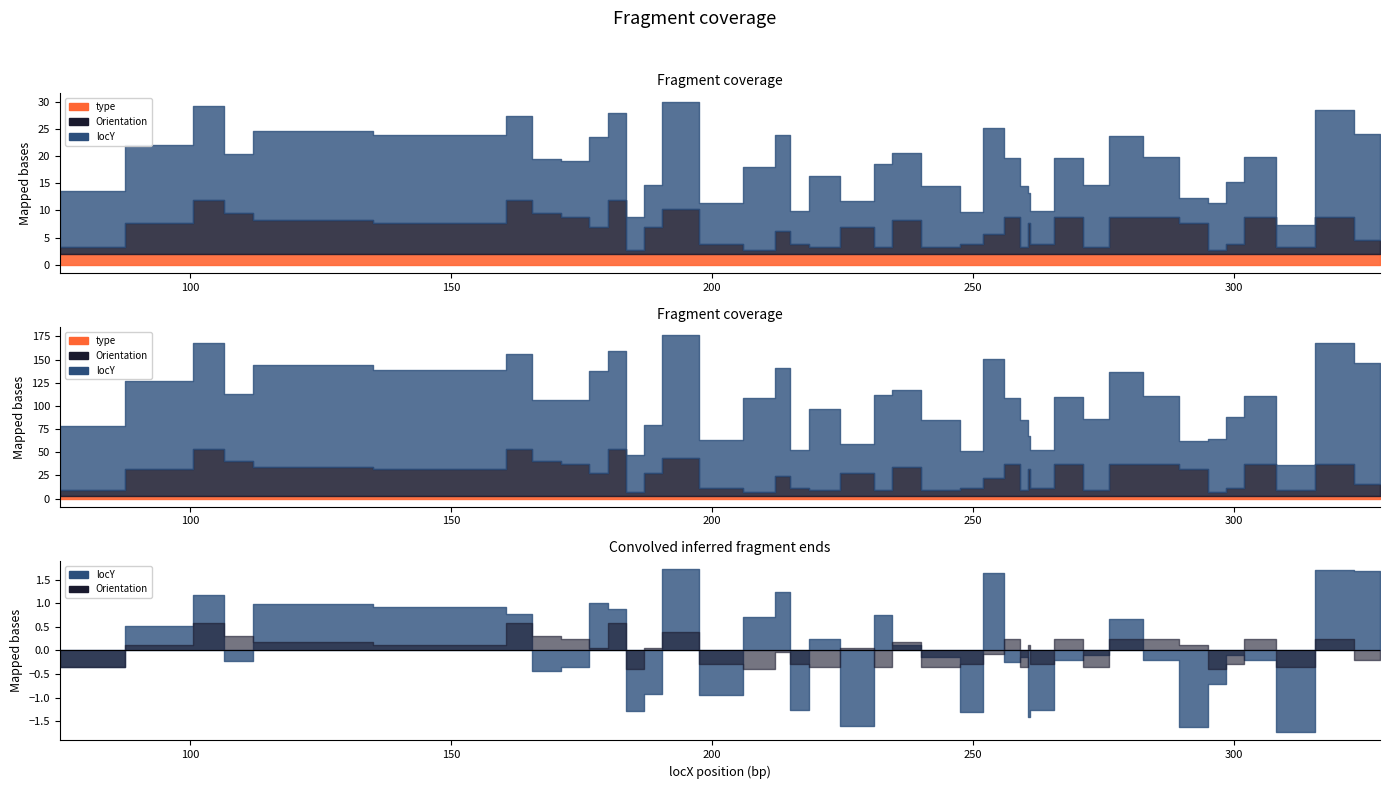

True or false: locY and Orientation intersect in this chart.

True